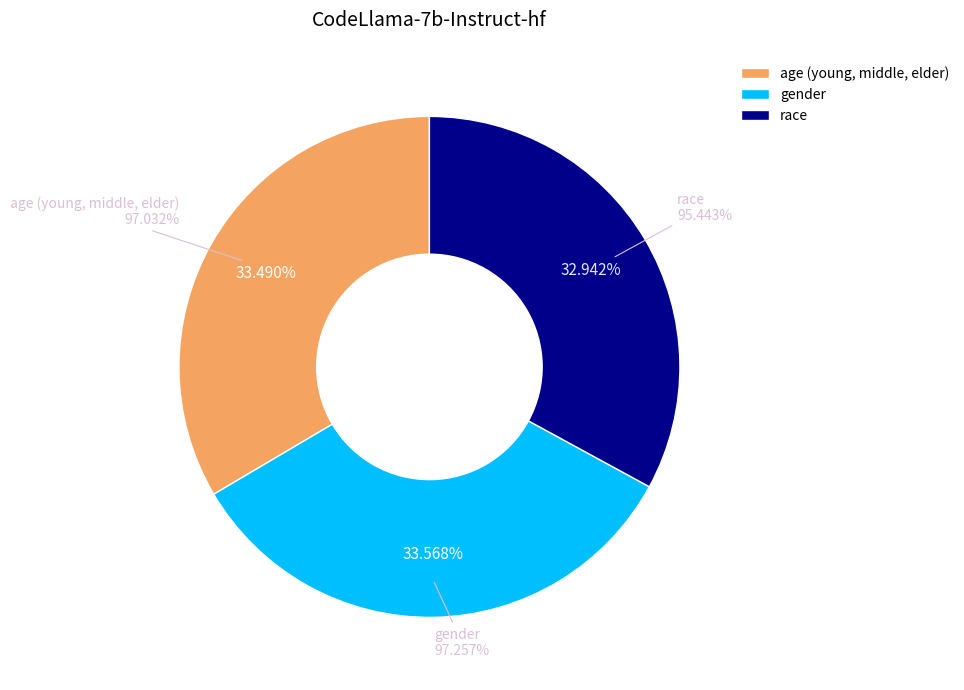

To the nearest percent, what is the combined percentage of age (young, middle, elder) and gender?

67%